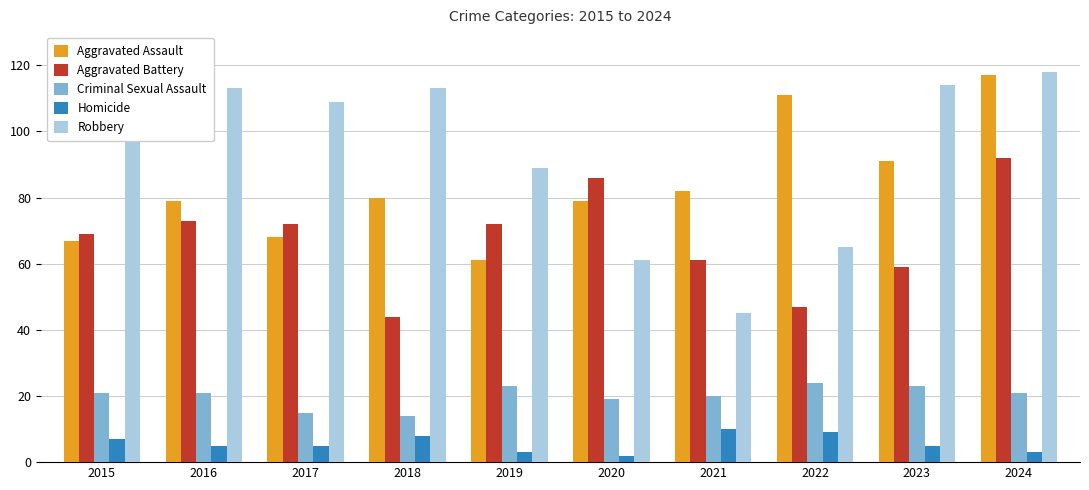

At which category is the sum across all series the highest?

2024